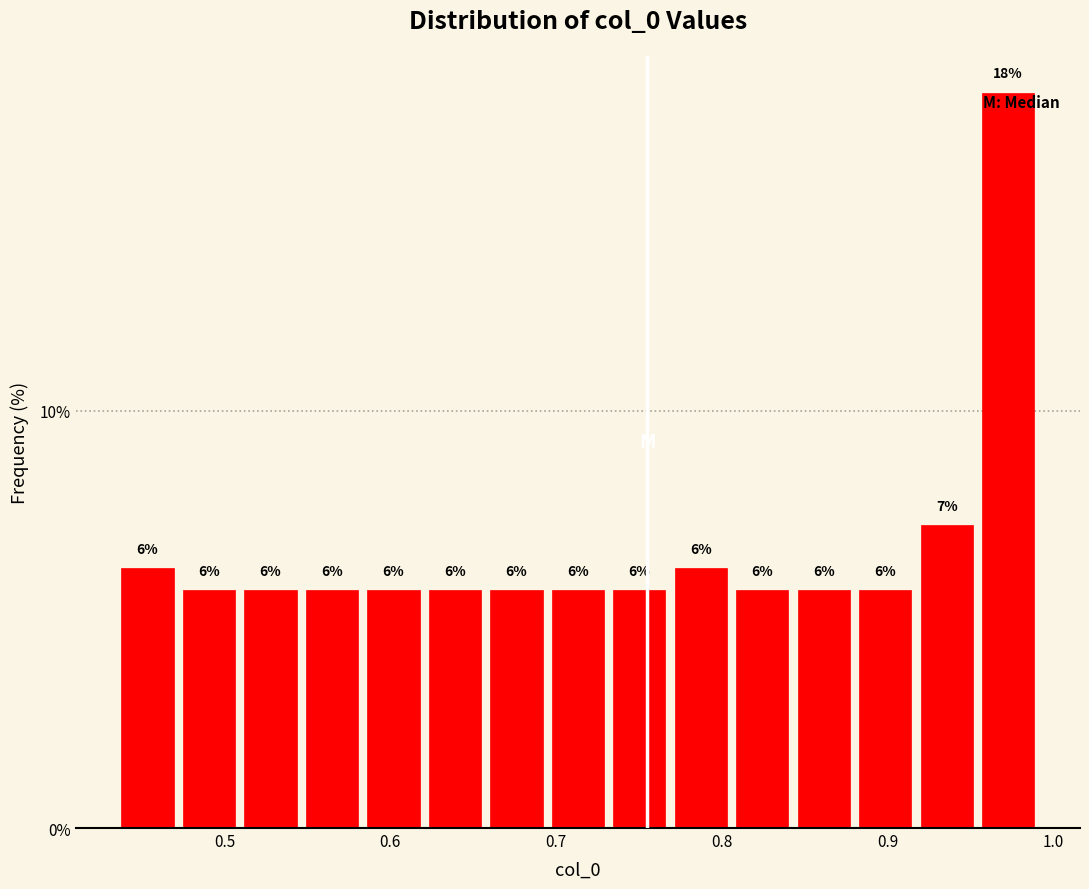

Read against the x-axis, roughly where is the centre of the tallest bar?

0.97